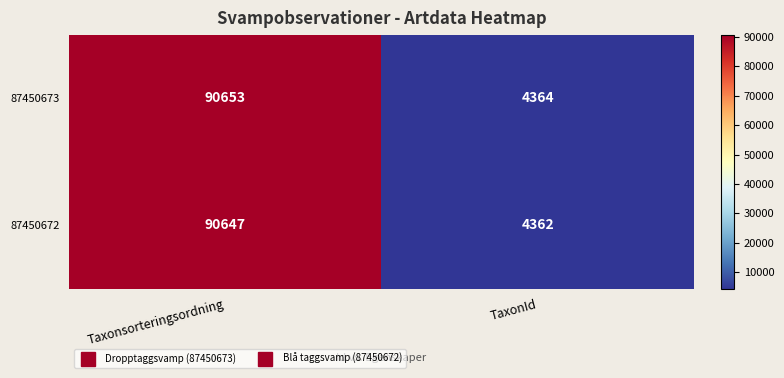

At which category does the chart reach its peak across all series?

Taxonsorteringsordning